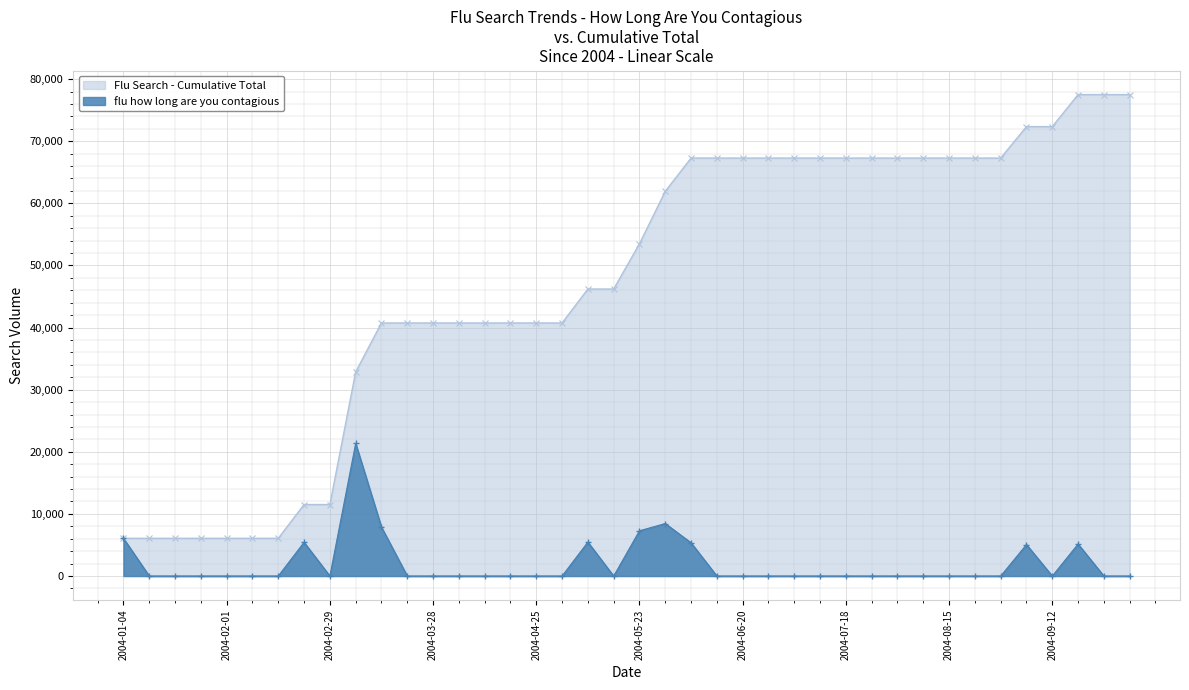

Which category has the highest value across all series?

2004-03-07